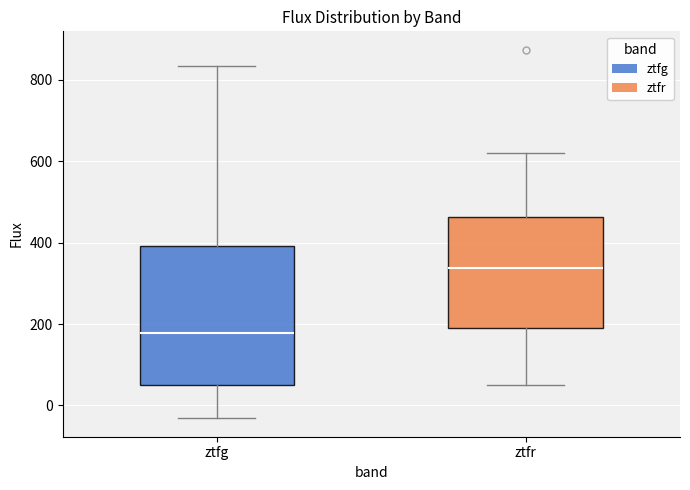

Reading left to right, transcribe this box plot: for each box, give where its median line is, the range the box spans, and where its two whiskers end, as read against the y-axis. The values are not printed on the chart, so give them approximately, as read against the axis.

ztfg: median 180, box 40 to 400, whiskers -40 to 840
ztfr: median 340, box 180 to 460, whiskers 40 to 620